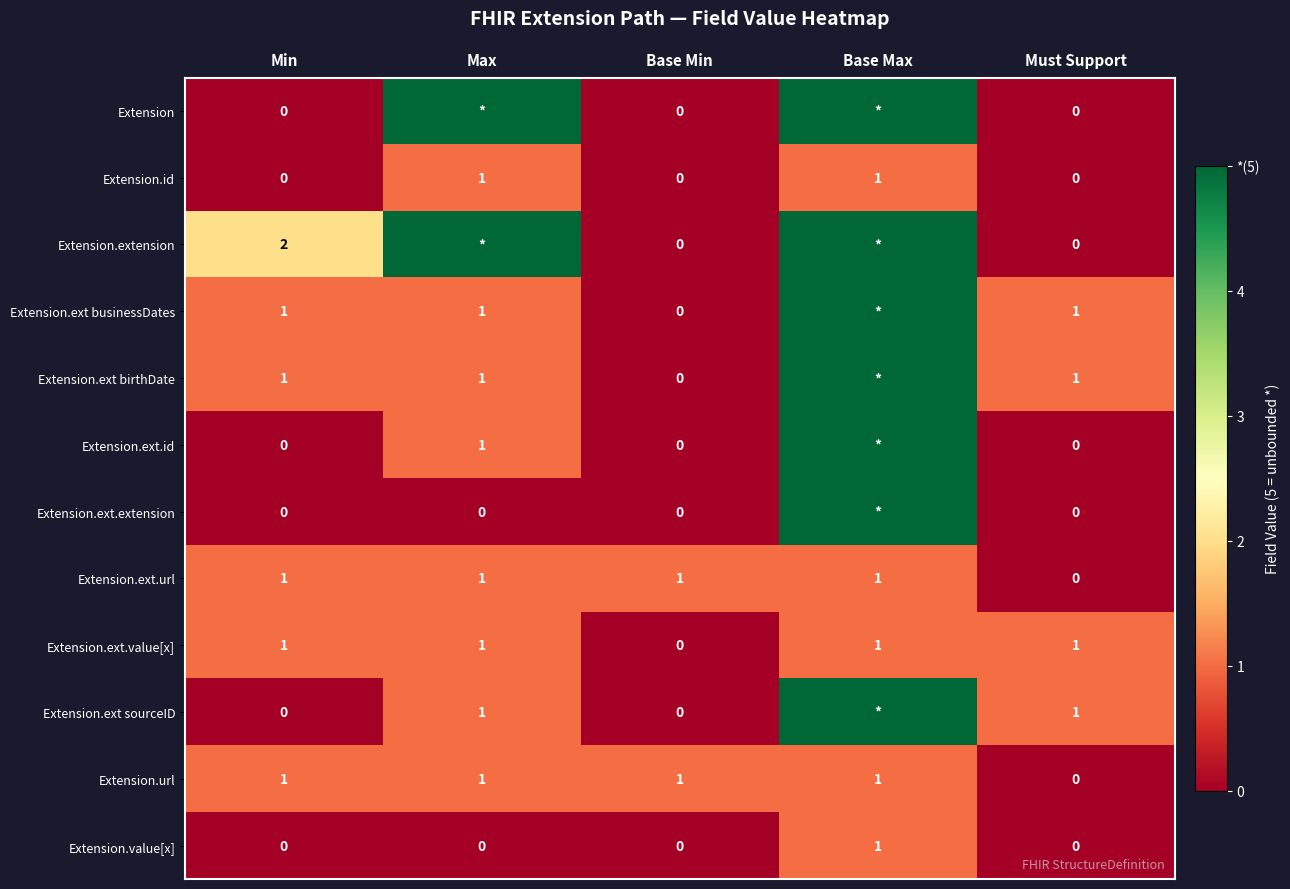

Between Must Support and Base Max, which is larger?

Base Max